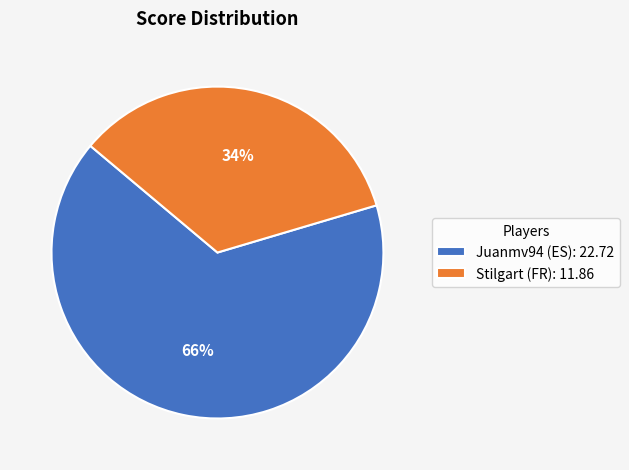

Is it true that Stilgart (FR) is 49% of the pie?

False